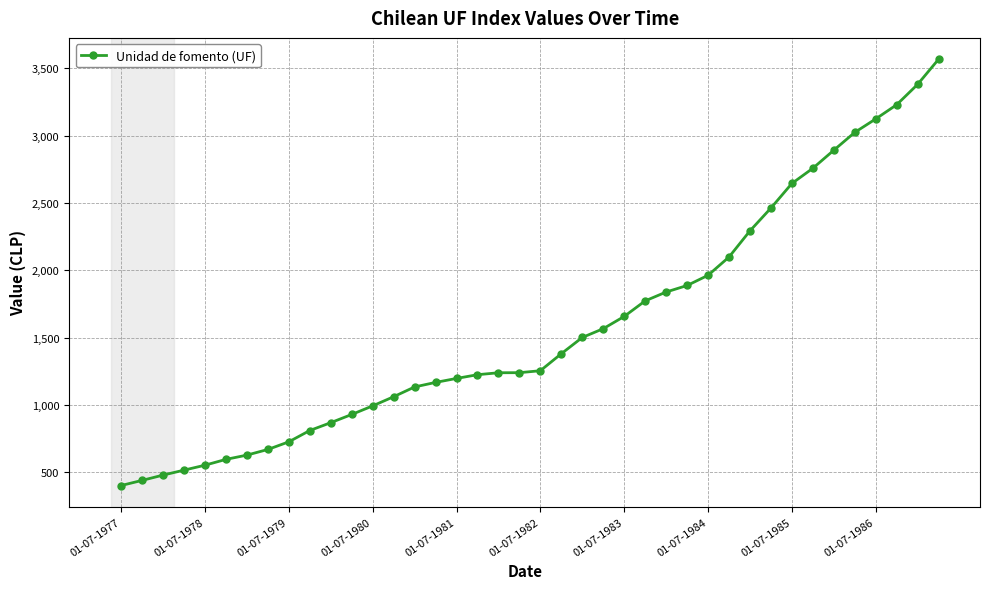

What is the value of the 35th point from the left?

2891.6